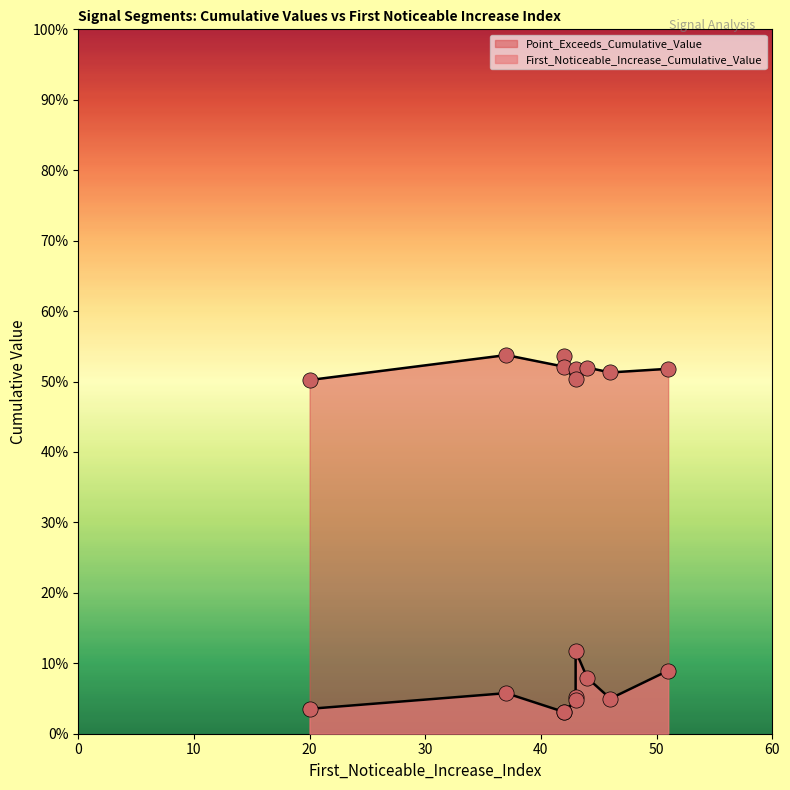

At which category is the sum across all series the highest?

43